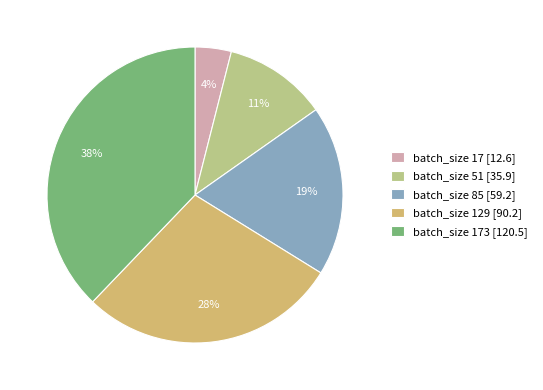

To the nearest percent, what is the difference between the batch_size 17 [12.6] and batch_size 173 [120.5] slice percentages?

34%